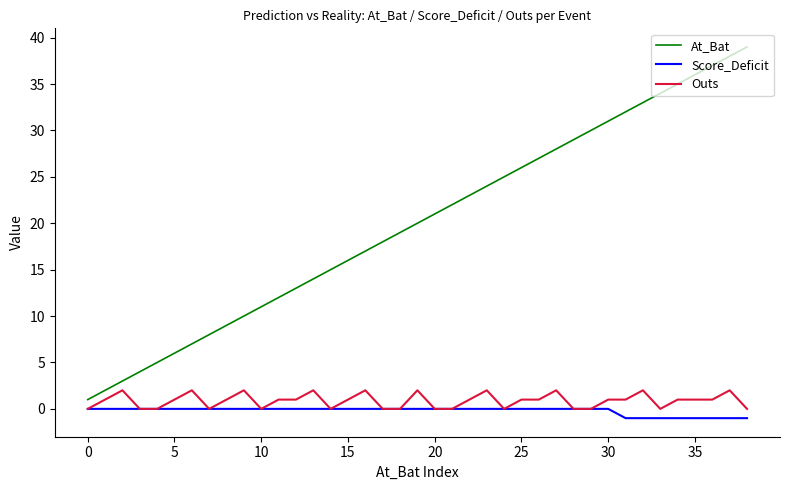

What is the sum of all Outs values?

34